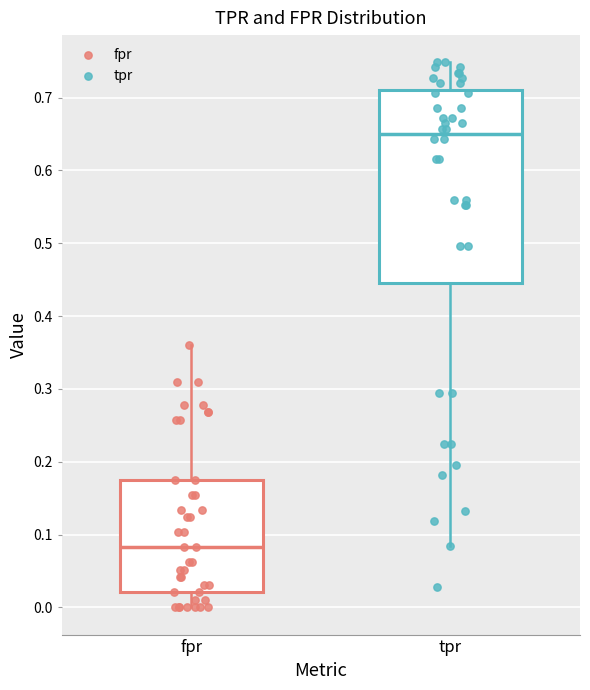

Which box is the tallest, from its lower edge to its upper edge?

tpr